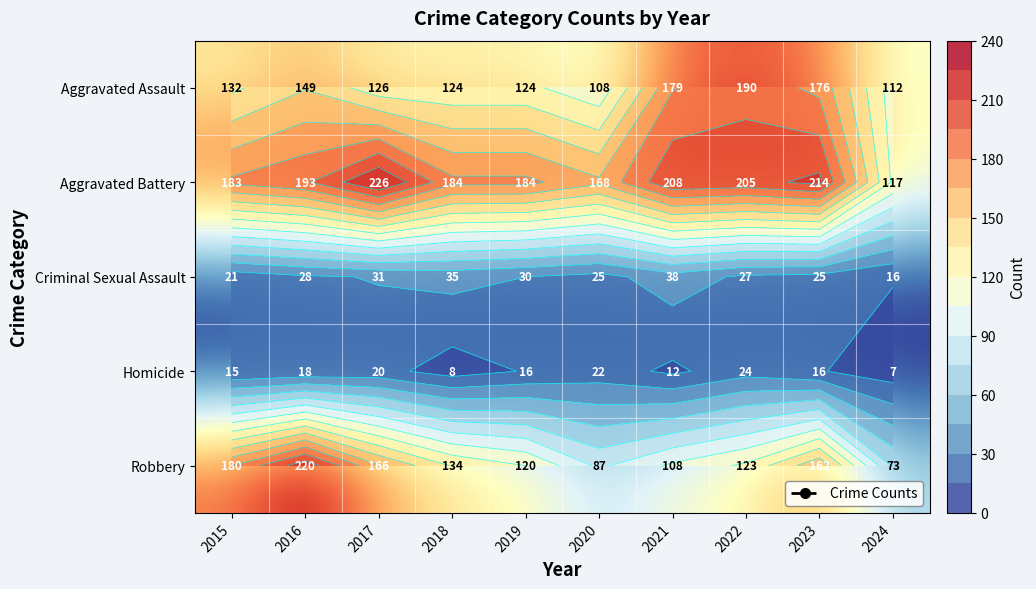

At 2017, list the series in order from largest to smallest.

Aggravated Battery, Robbery, Aggravated Assault, Criminal Sexual Assault, Homicide